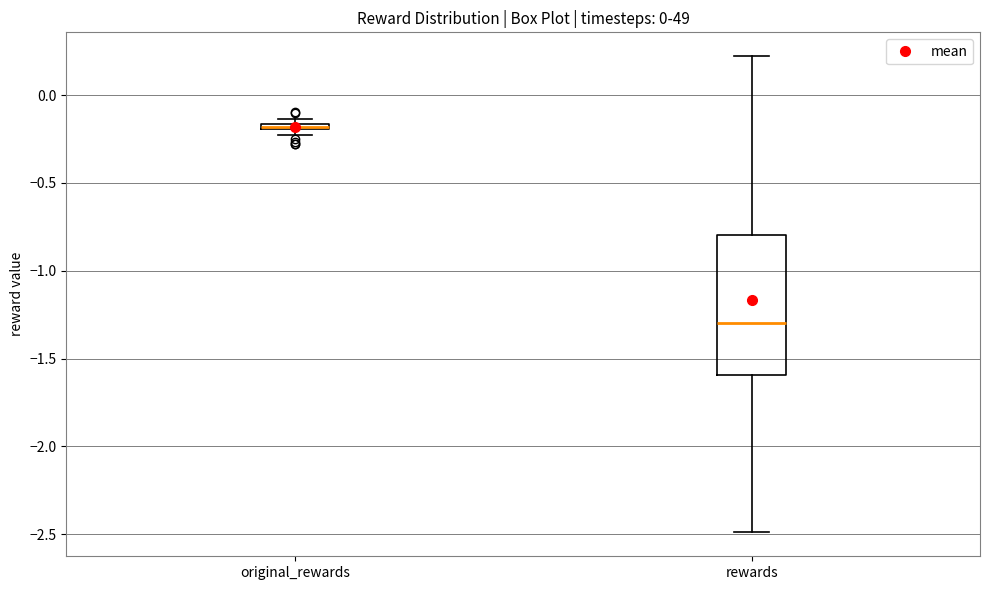

Comparing the boxes themselves (not the whiskers), which one is the tallest?

rewards